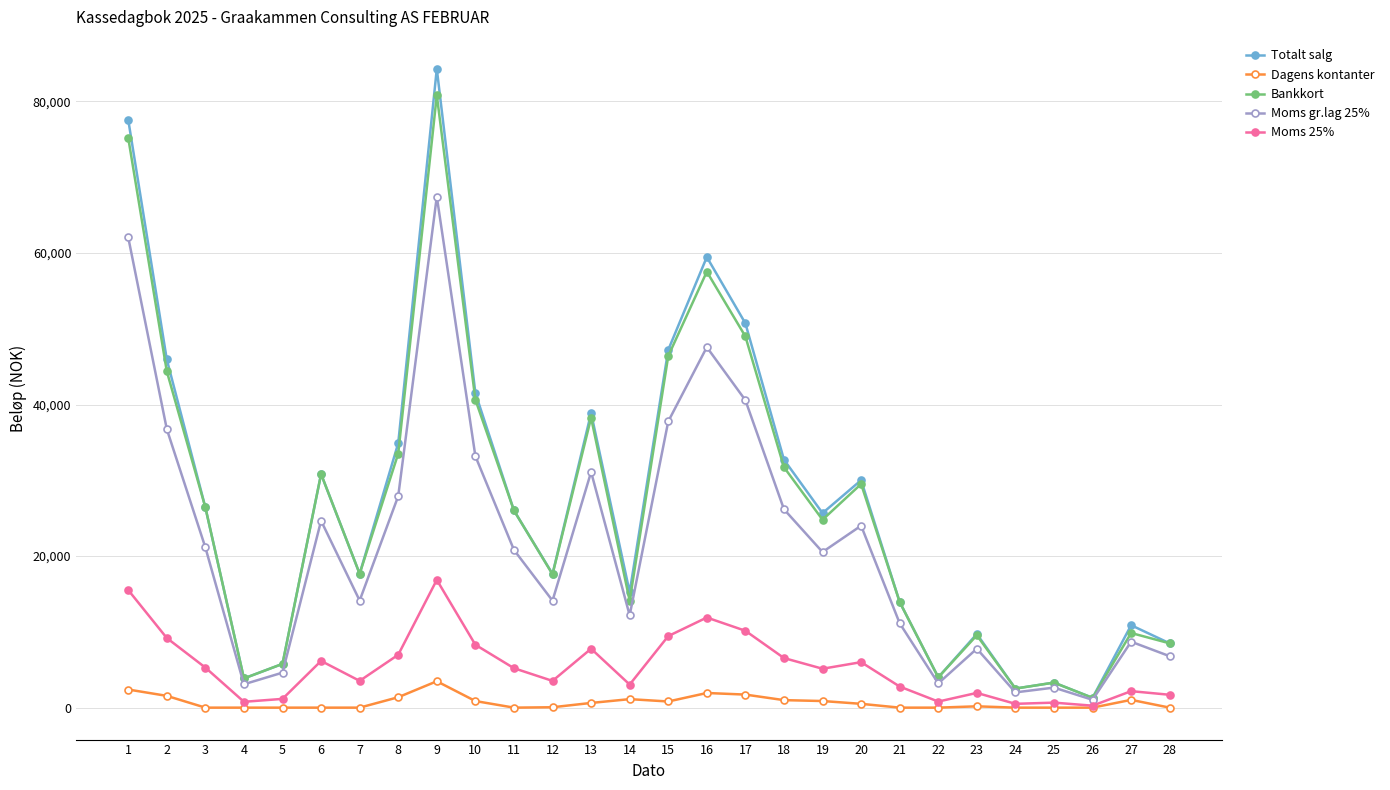

What is the greatest value displayed?

84306.0